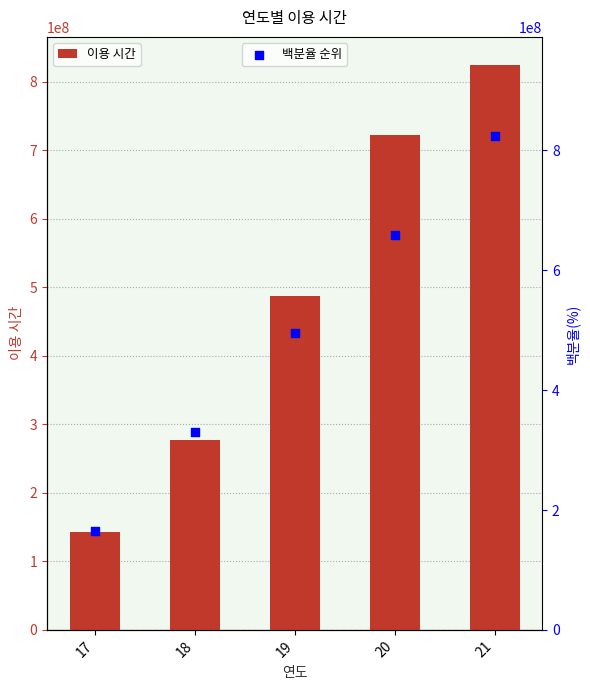

Which series has the largest Y range (max minus min)?

이용 시간